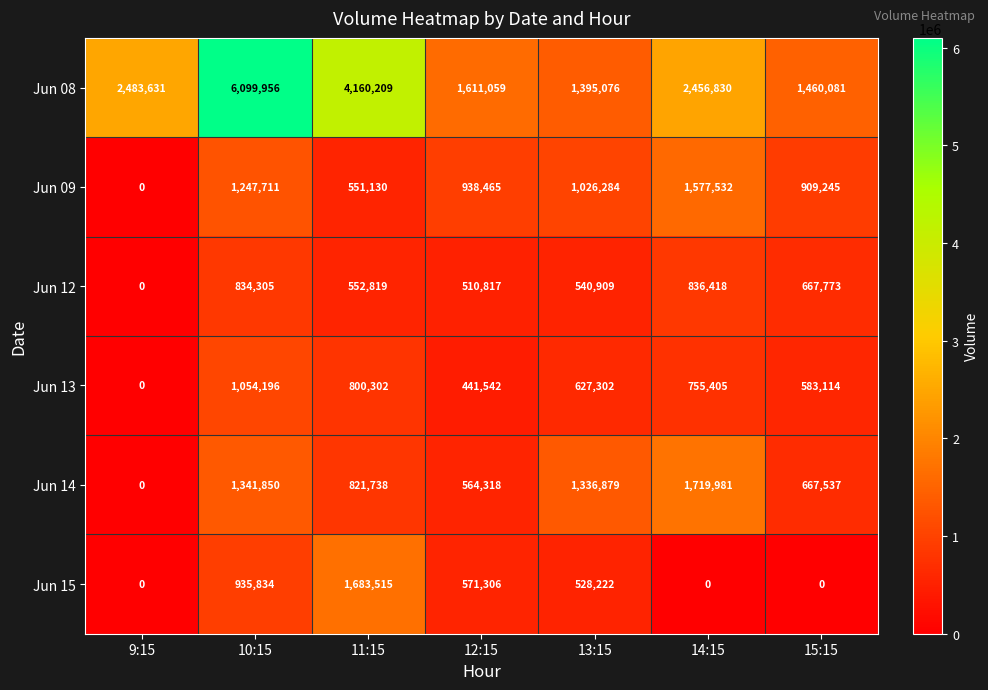

Between 12:15 and 13:15, which series saw the biggest shift?

Jun 14